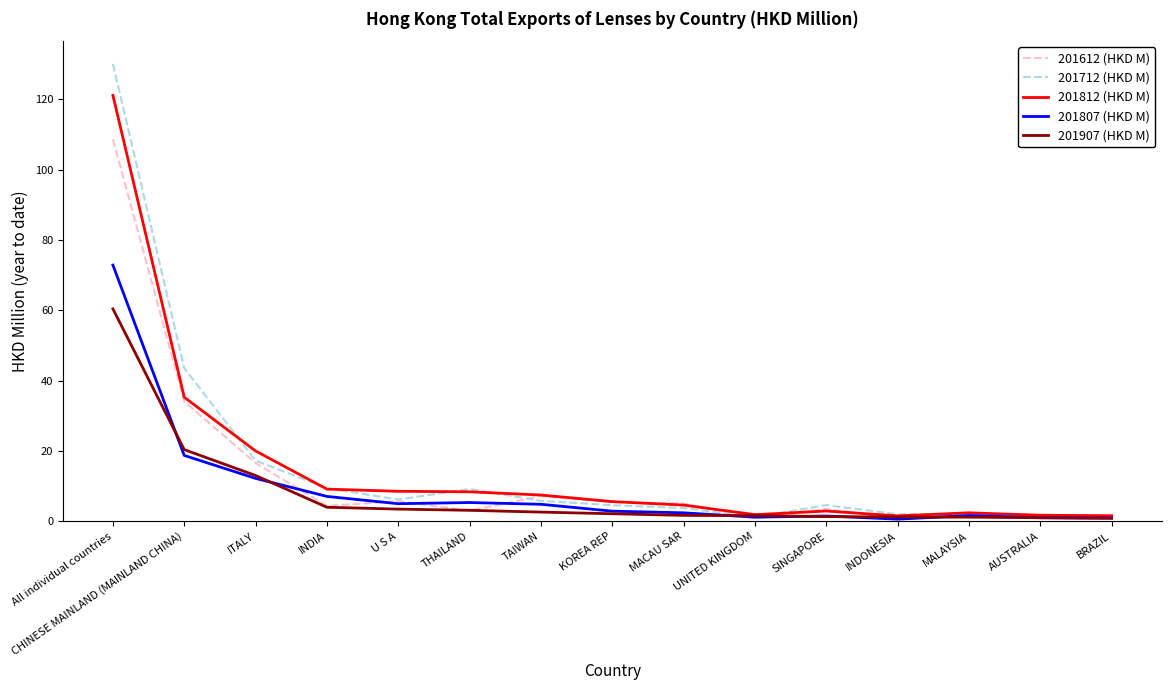

Rank the series by their maximum value, from lowest to highest.

201907 (HKD M), 201807 (HKD M), 201612 (HKD M), 201812 (HKD M), 201712 (HKD M)